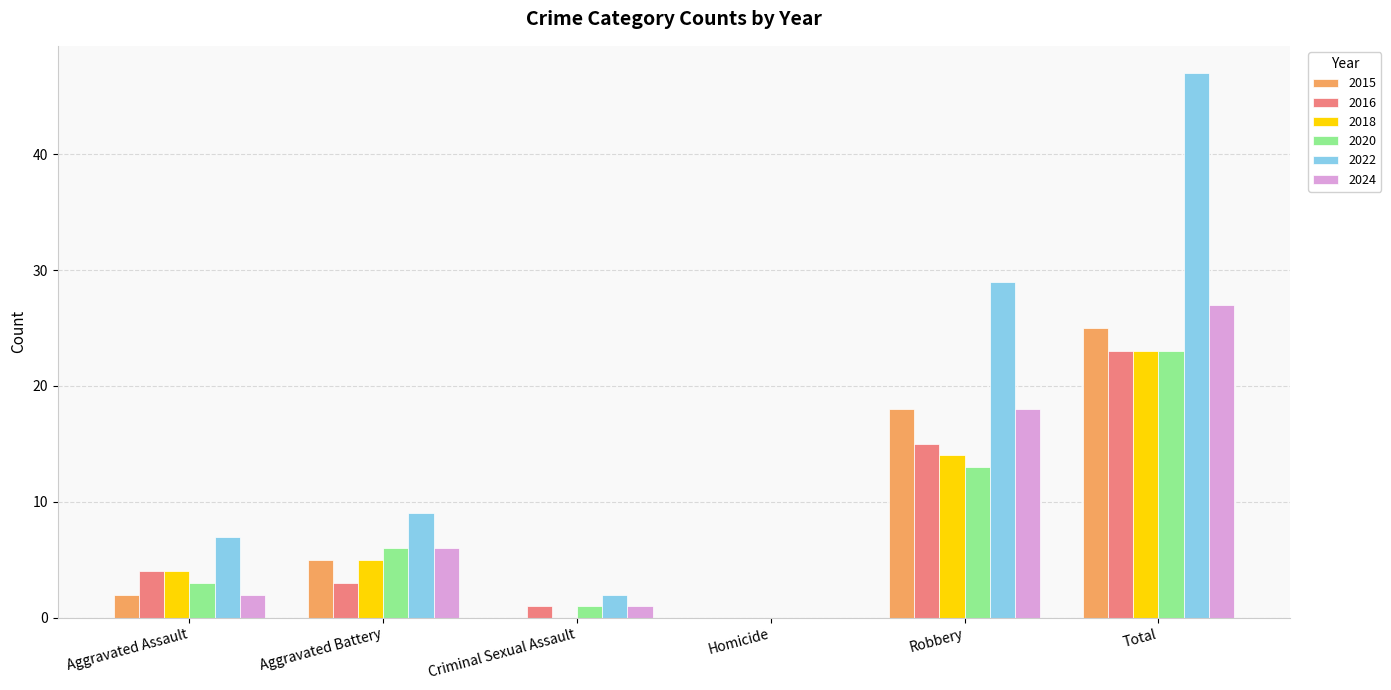

Which series changed the most between Homicide and Robbery?

2022